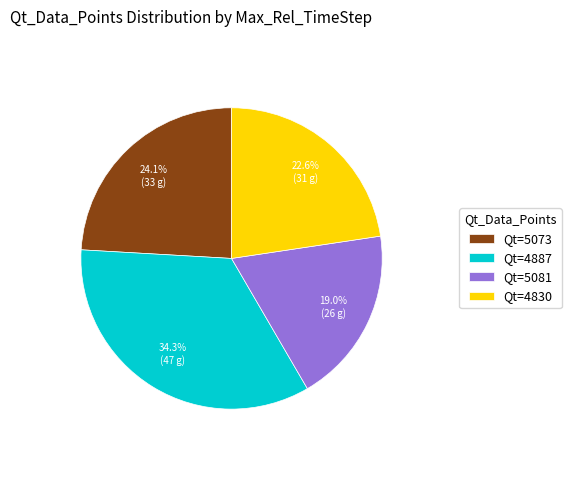

Combined, do Qt=4830 and Qt=5081 account for over 50%?

No